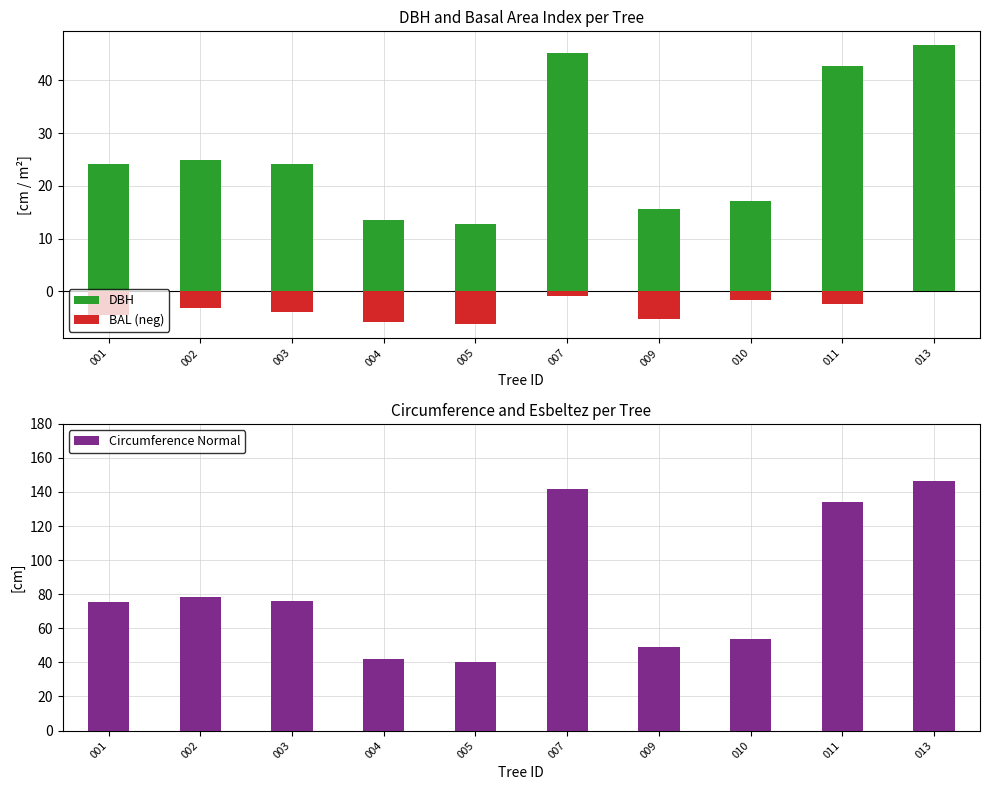

The value of DBH at 011 is 42.7. True or false?

True